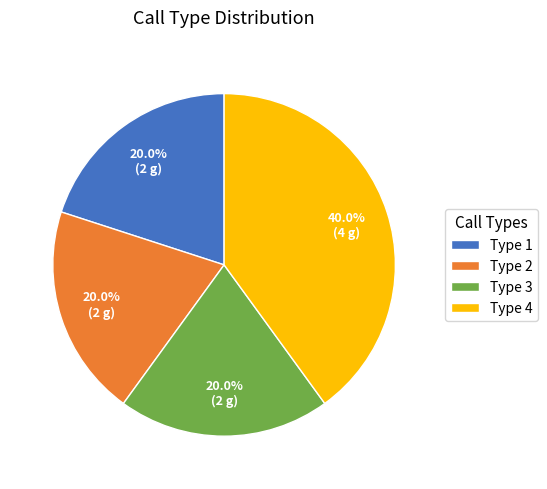

What is the ratio of the value at Type 1 to the value at Type 3?

1.0